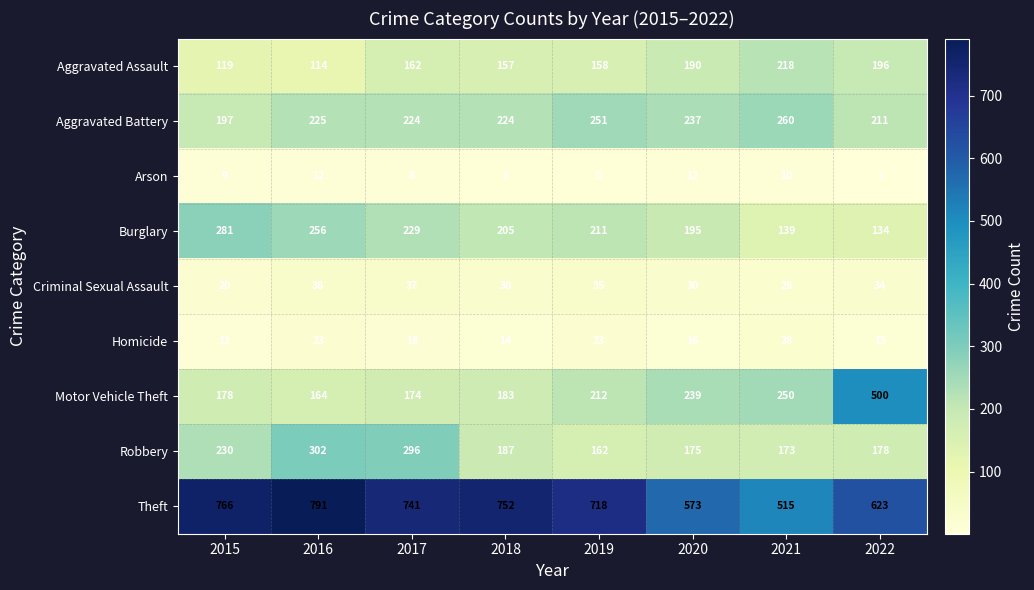

Which series has the largest total across all categories?

Theft